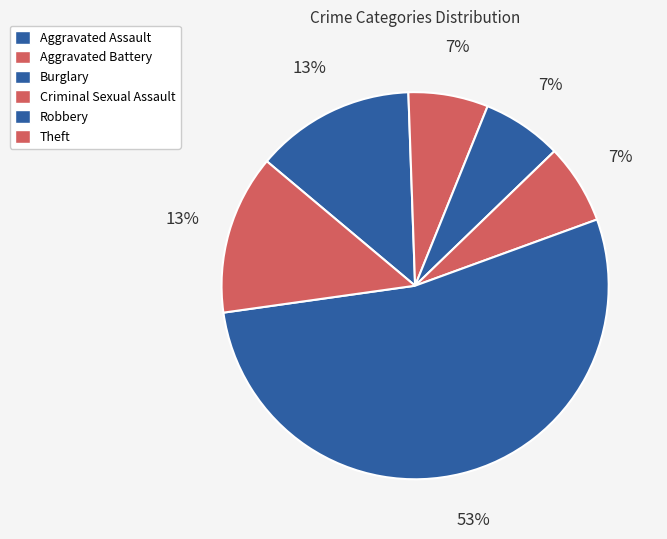

How many segments does this pie chart have?

6